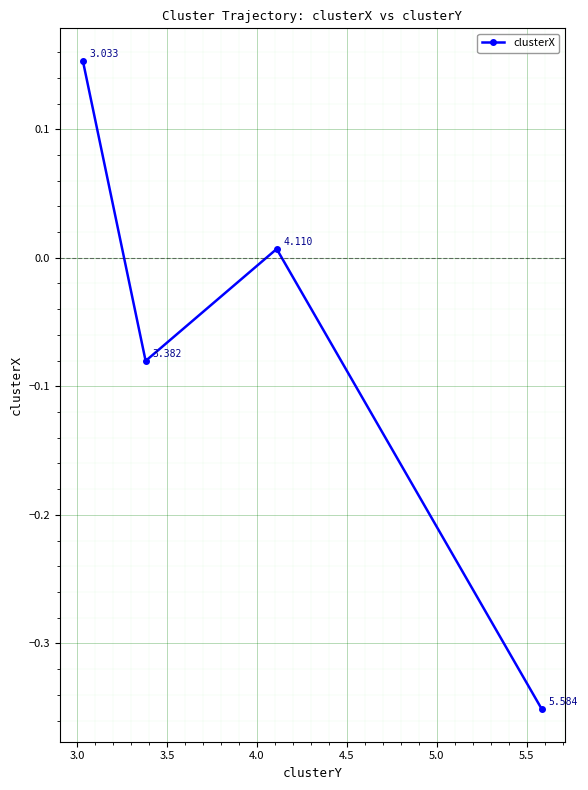

How many lines are shown in the chart?

1